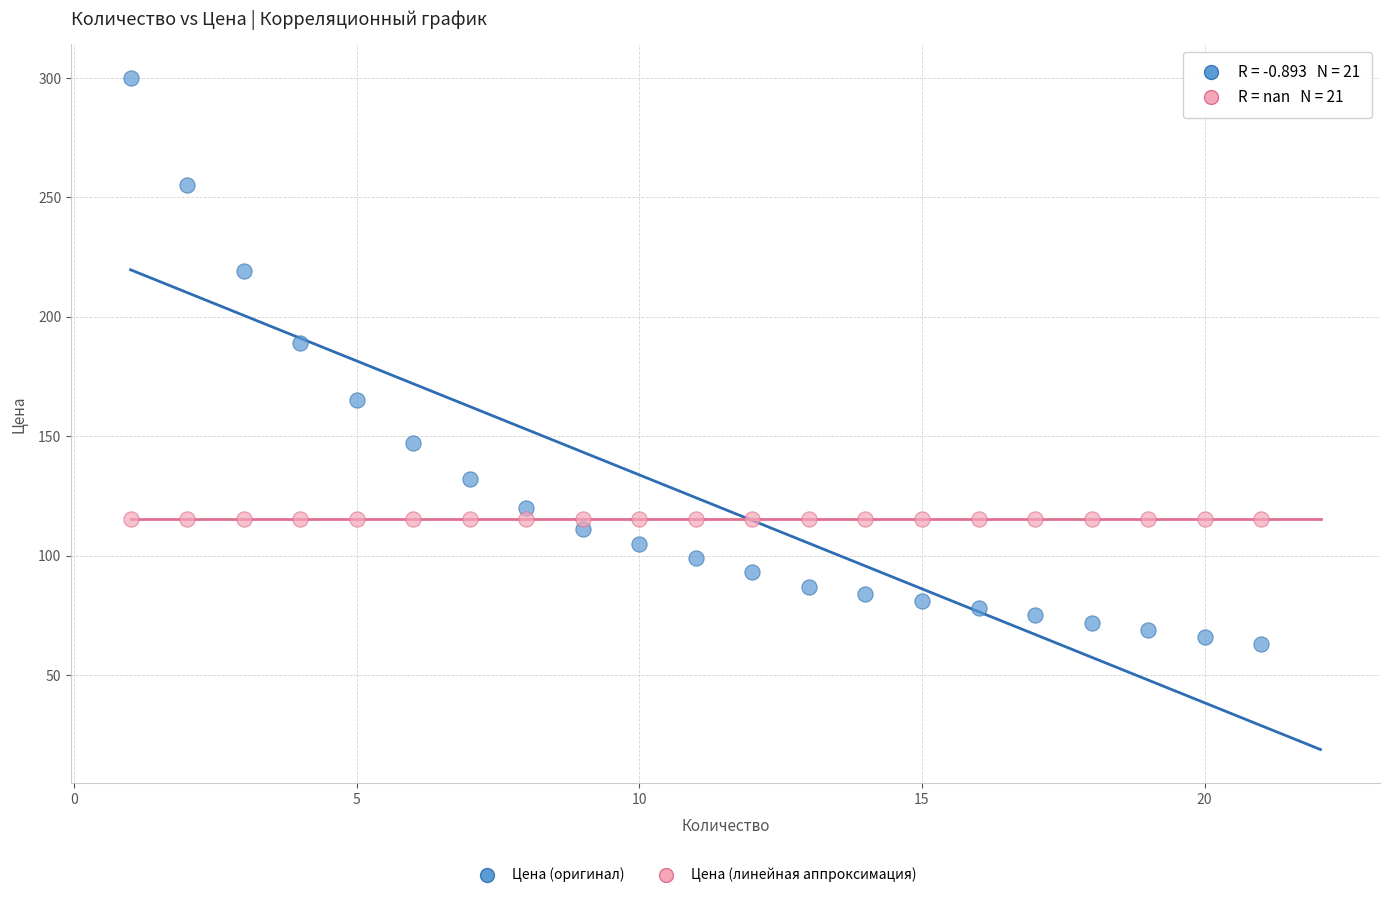

Which series contains the highest Y value?

Цена (оригинал)